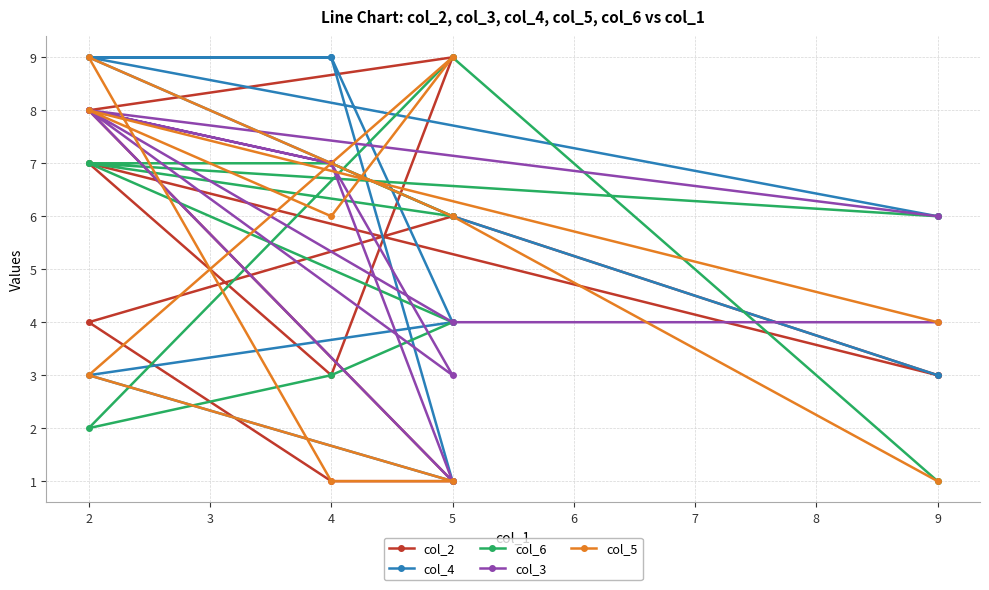

Which series has the widest spread of values?

col_2